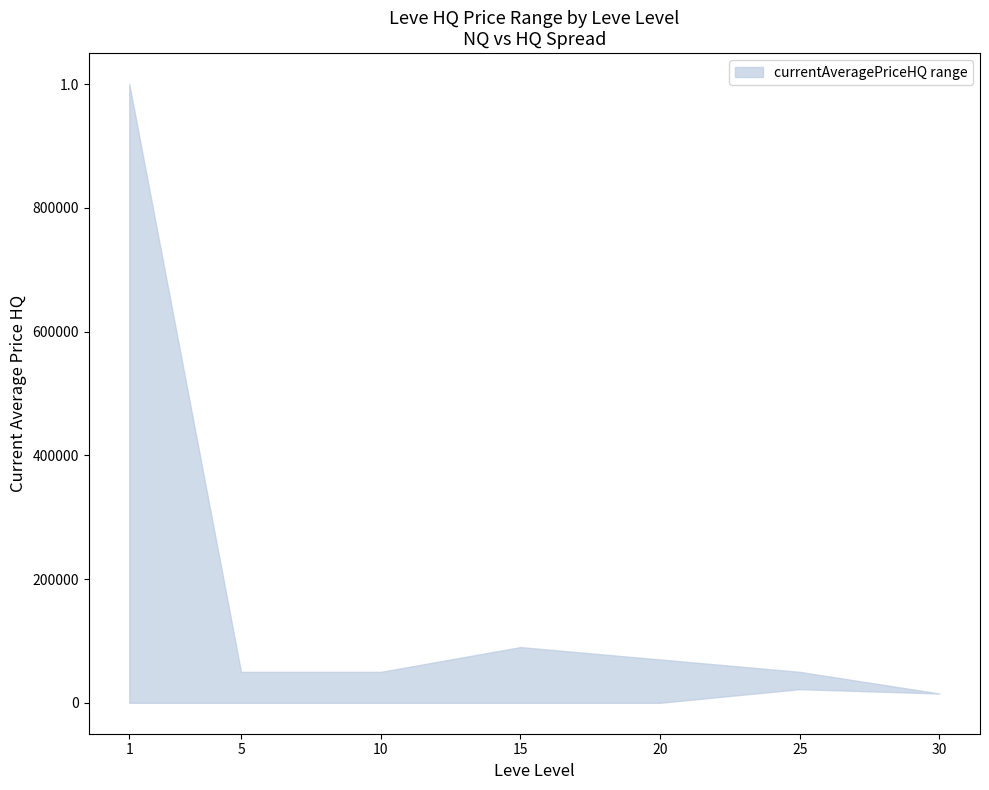

What is the greatest value displayed?

1000000.0